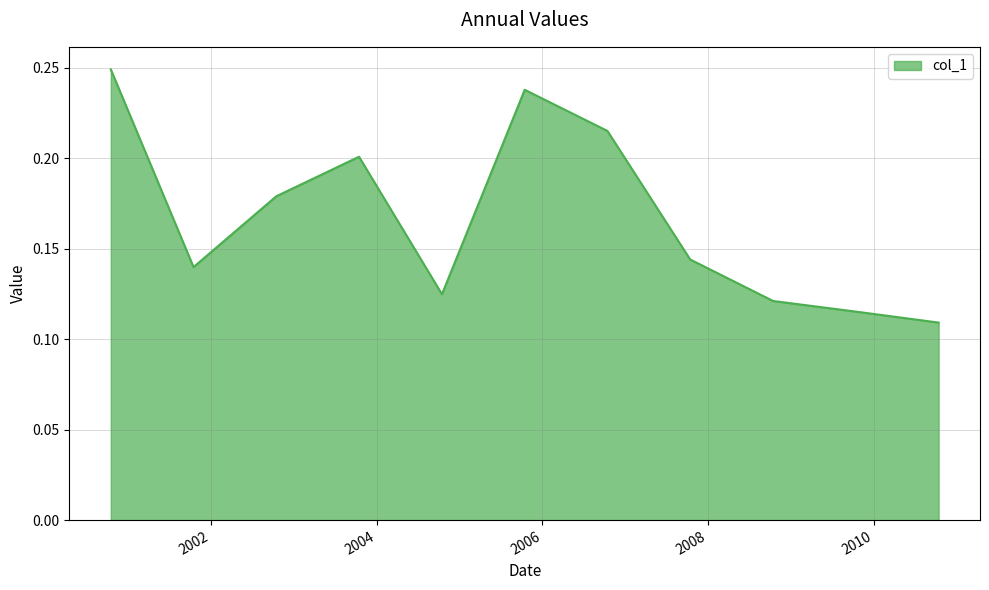

At which category does the chart reach its minimum across all series?

2010-10-15